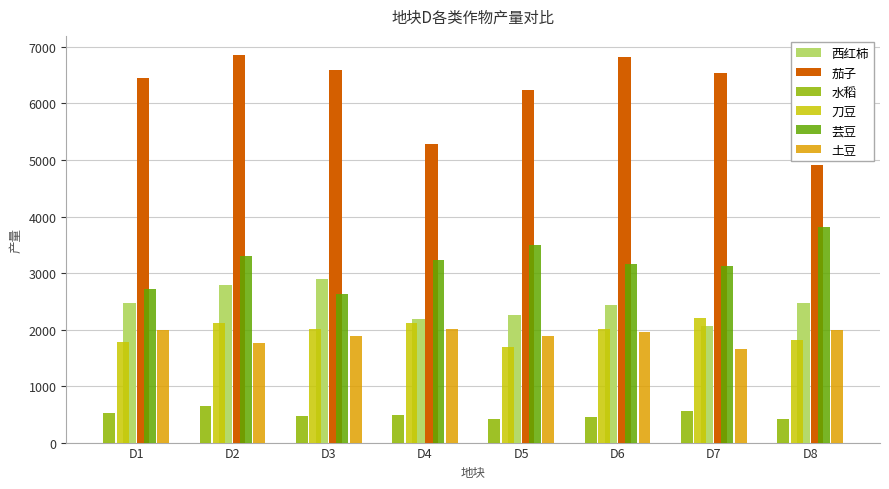

What is the minimum value shown in the chart?

410.2